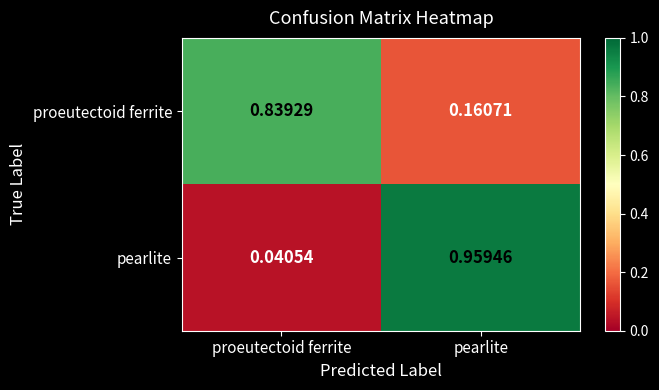

Rank the series by their maximum value, from lowest to highest.

proeutectoid ferrite, pearlite